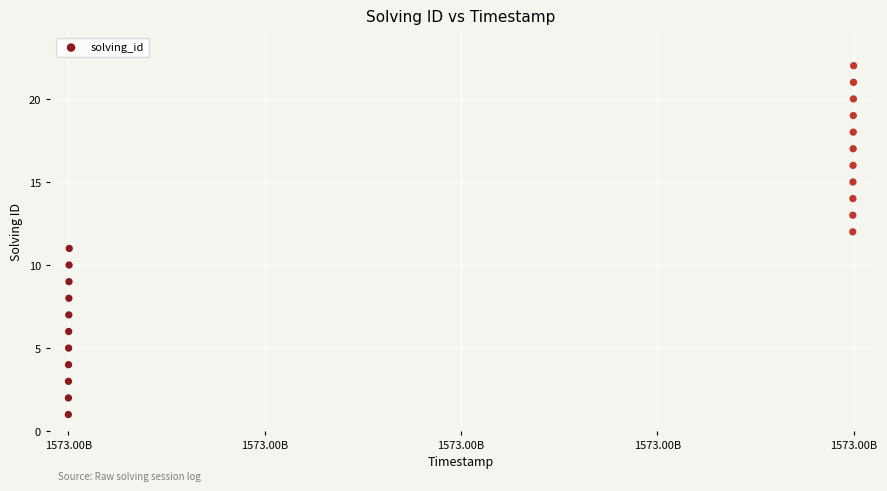

What is the range of Y values (max minus min)?

21